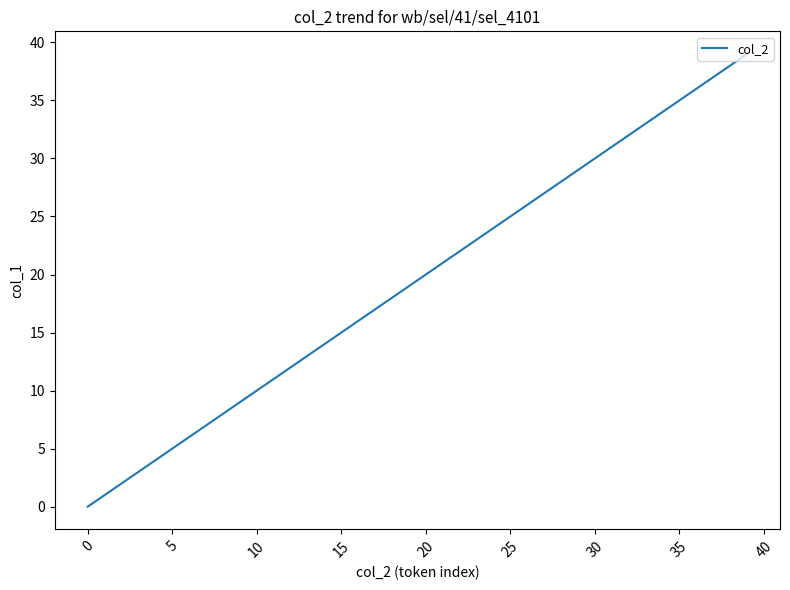

What is the maximum value shown in the chart?

39